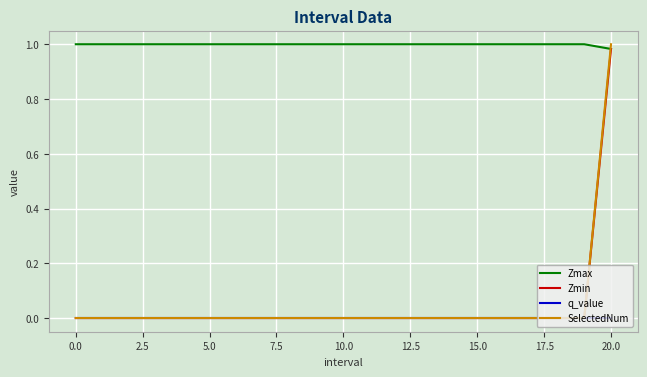

True or false: Zmax and q_value intersect in this chart.

False